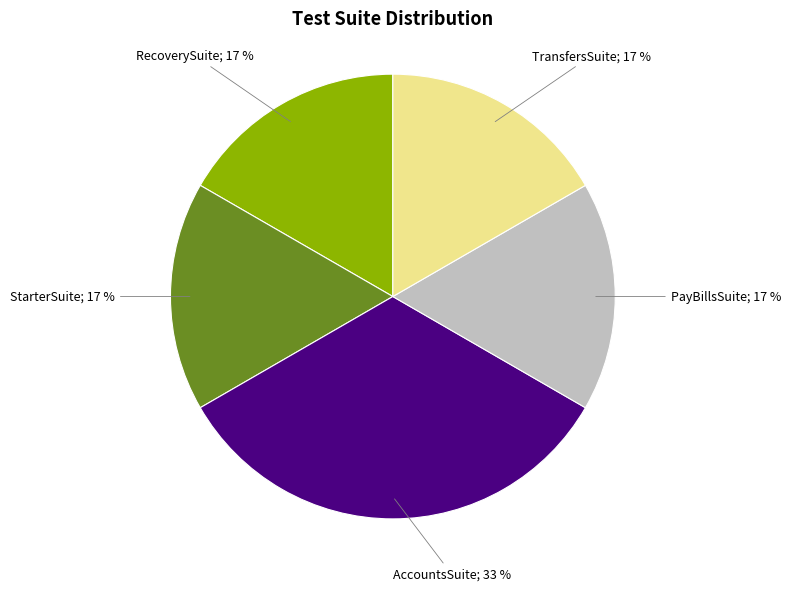

What percentage is the RecoverySuite slice, to the nearest percent?

17%